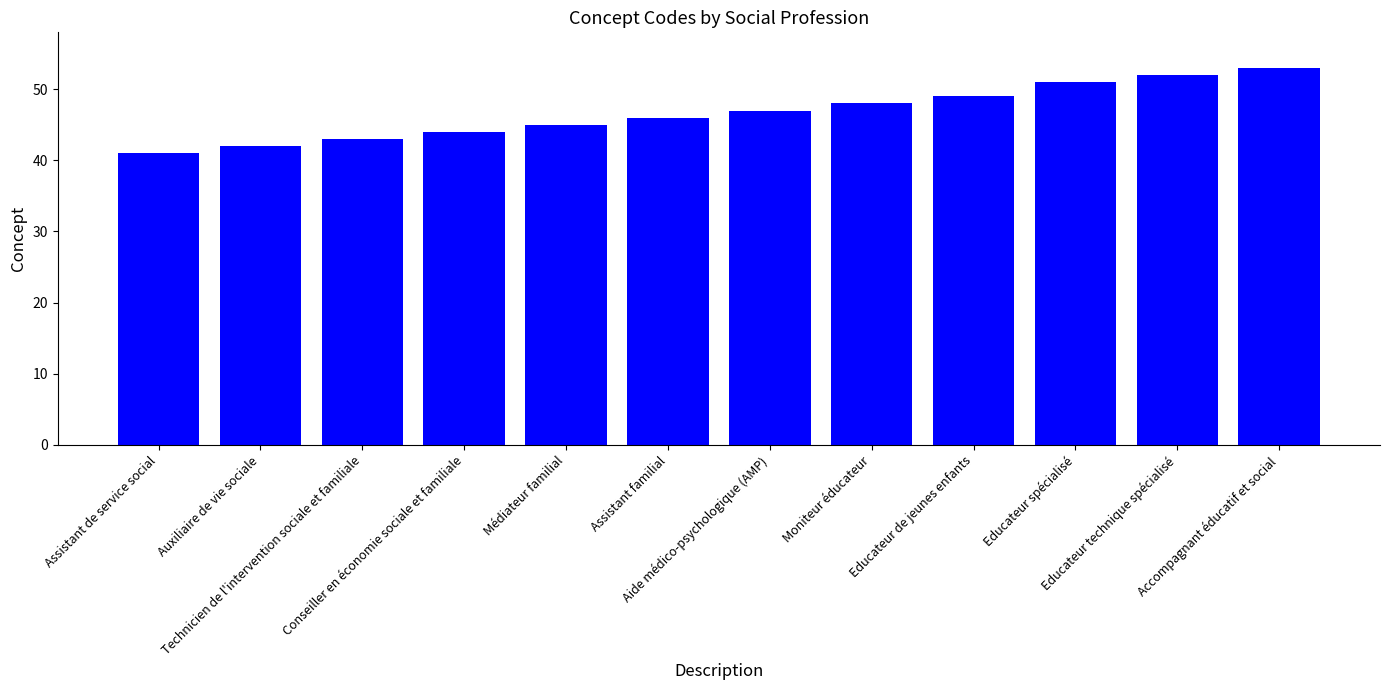

List the labels in order of value, smallest first.

Assistant de service social, Auxiliaire de vie sociale, Technicien de l'intervention sociale et familiale, Conseiller en économie sociale et familiale, Médiateur familial, Assistant familial, Aide médico-psychologique (AMP), Moniteur éducateur, Educateur de jeunes enfants, Educateur spécialisé, Educateur technique spécialisé, Accompagnant éducatif et social